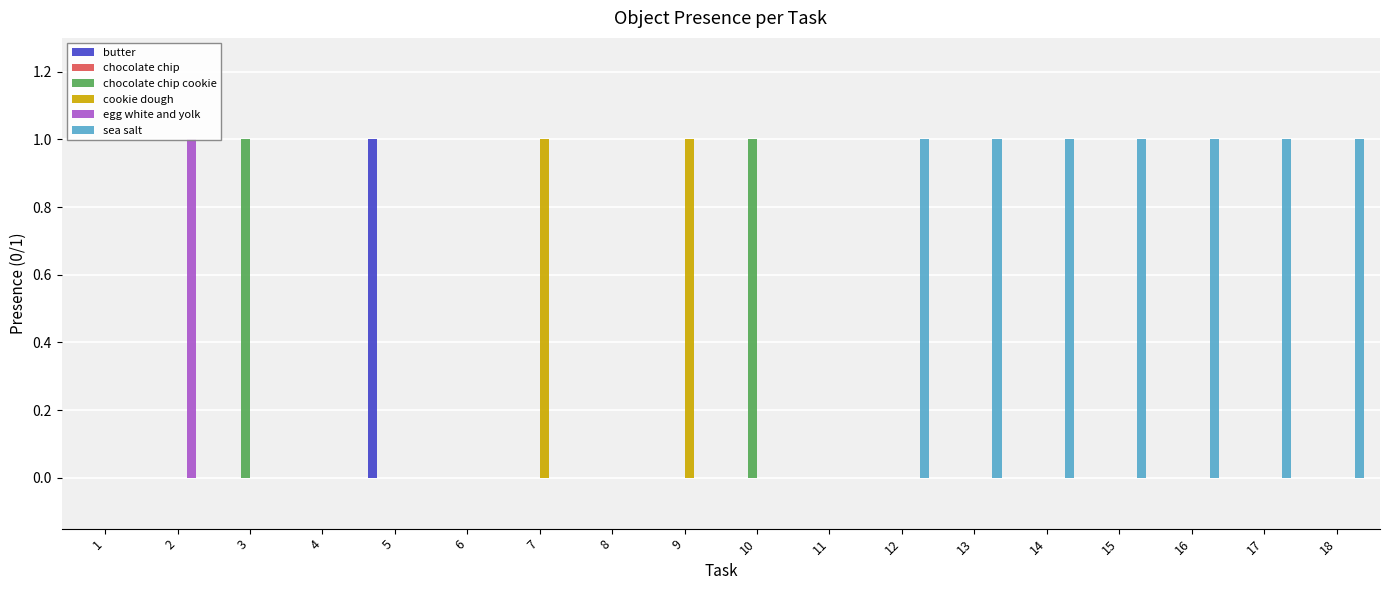

Rank the series by their maximum value, from lowest to highest.

chocolate chip, butter, chocolate chip cookie, cookie dough, egg white and yolk, sea salt